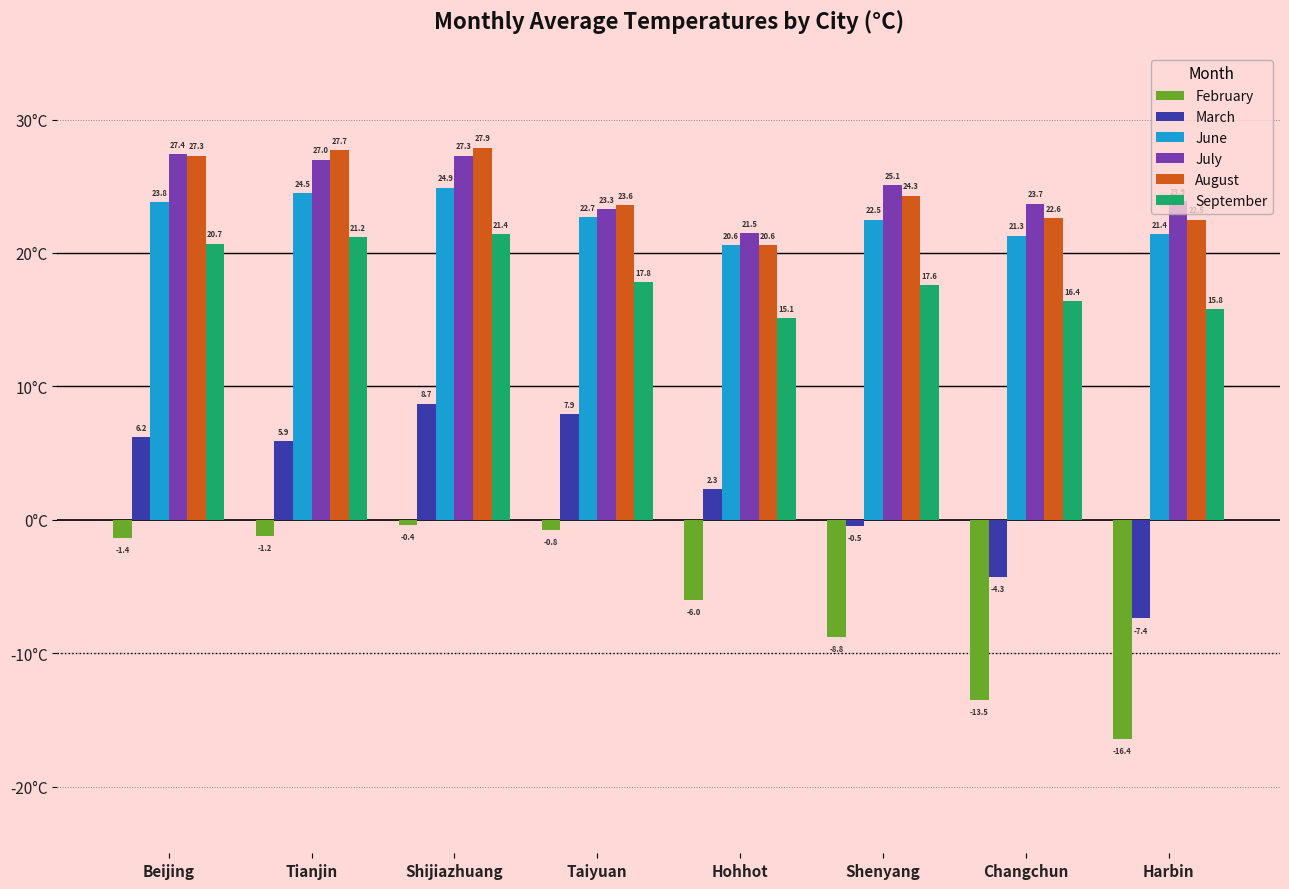

List the labels in order of June value, largest first.

Shijiazhuang, Tianjin, Beijing, Taiyuan, Shenyang, Harbin, Changchun, Hohhot